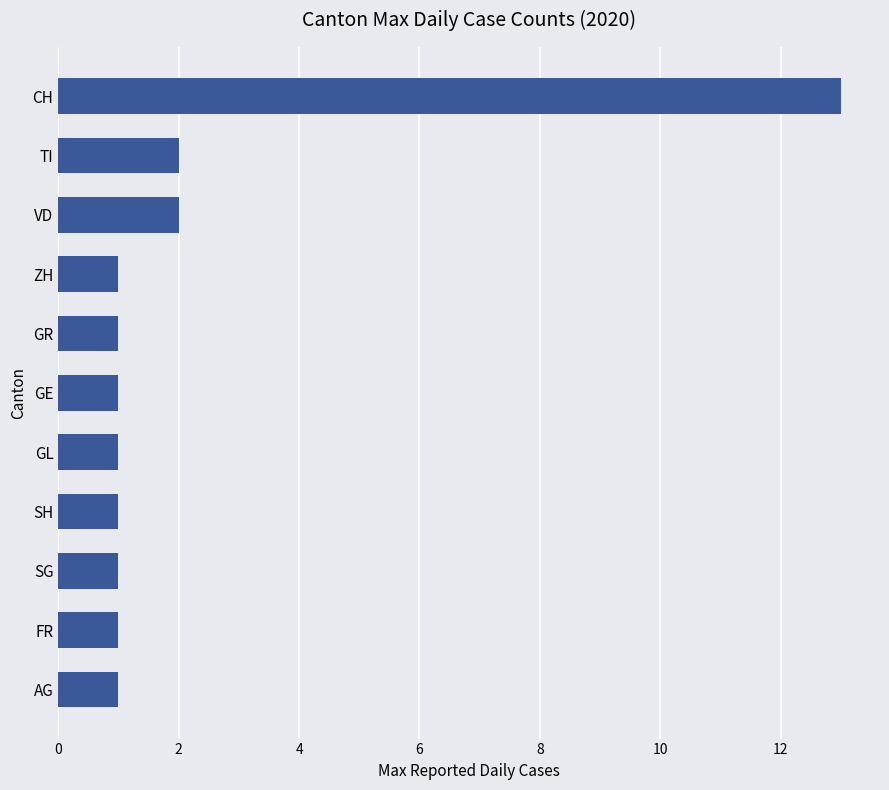

True or false: the data shows 9 at CH.

False